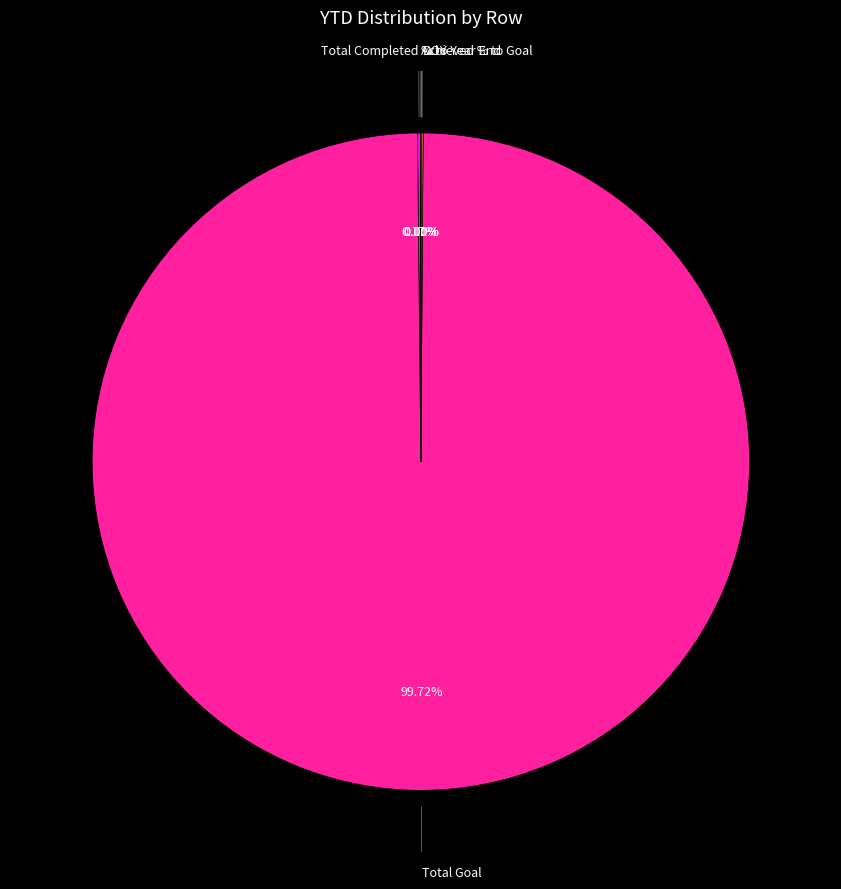

To the nearest percent, what is the average slice percentage?

20%